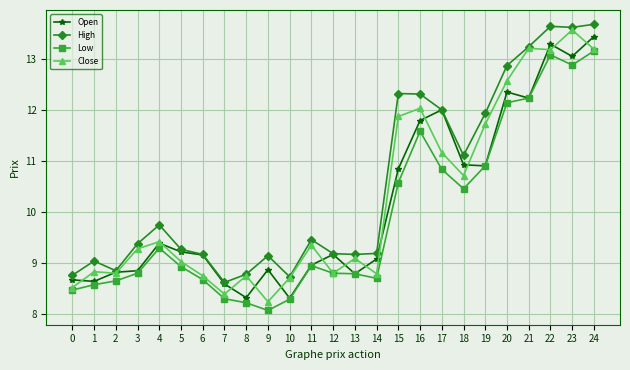

True or false: High and Low cross at least once.

False